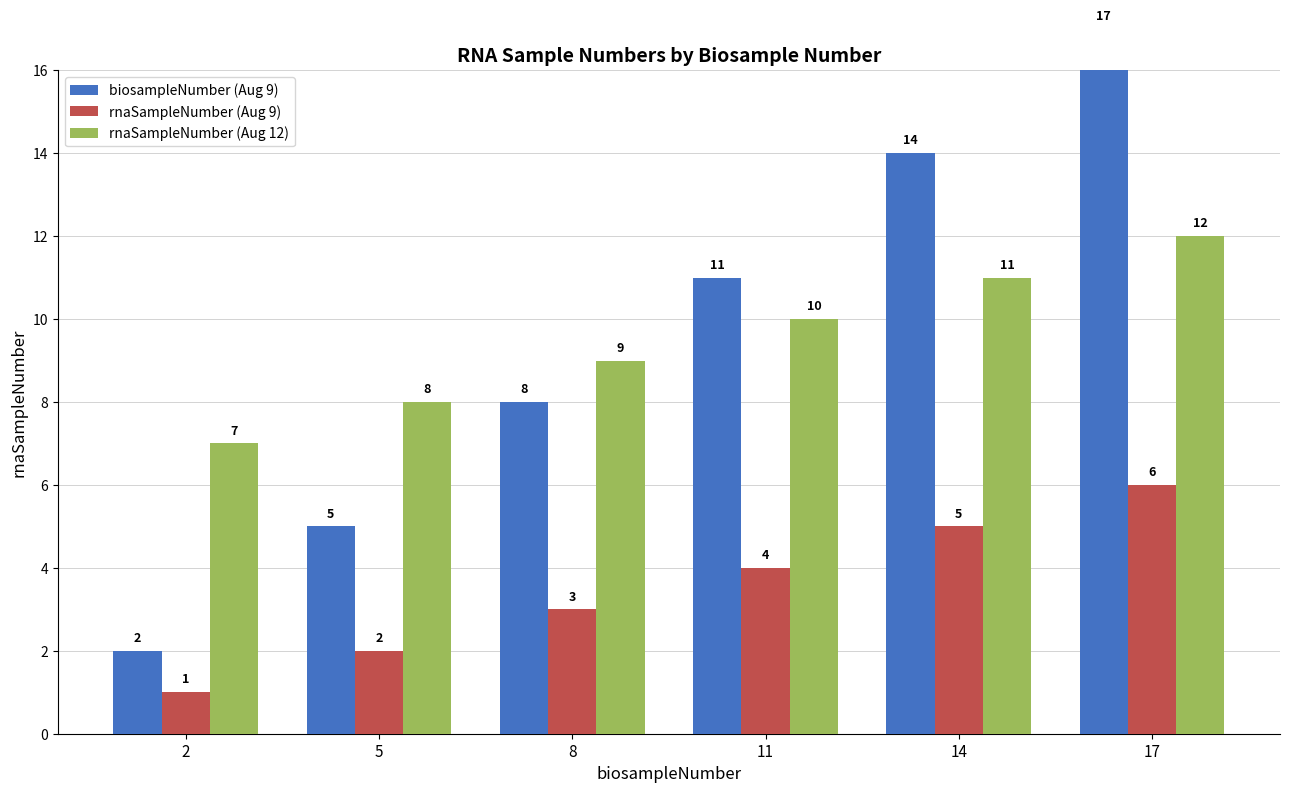

True or false: rnaSampleNumber (Aug 12) has a value of 5 at 8.

False